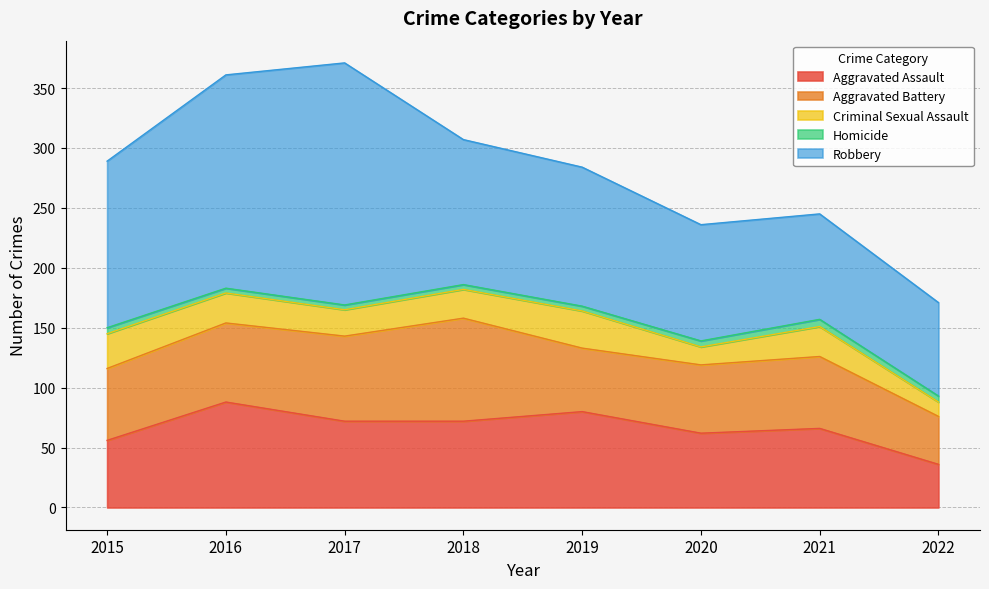

At which category is the sum across all series the highest?

2017